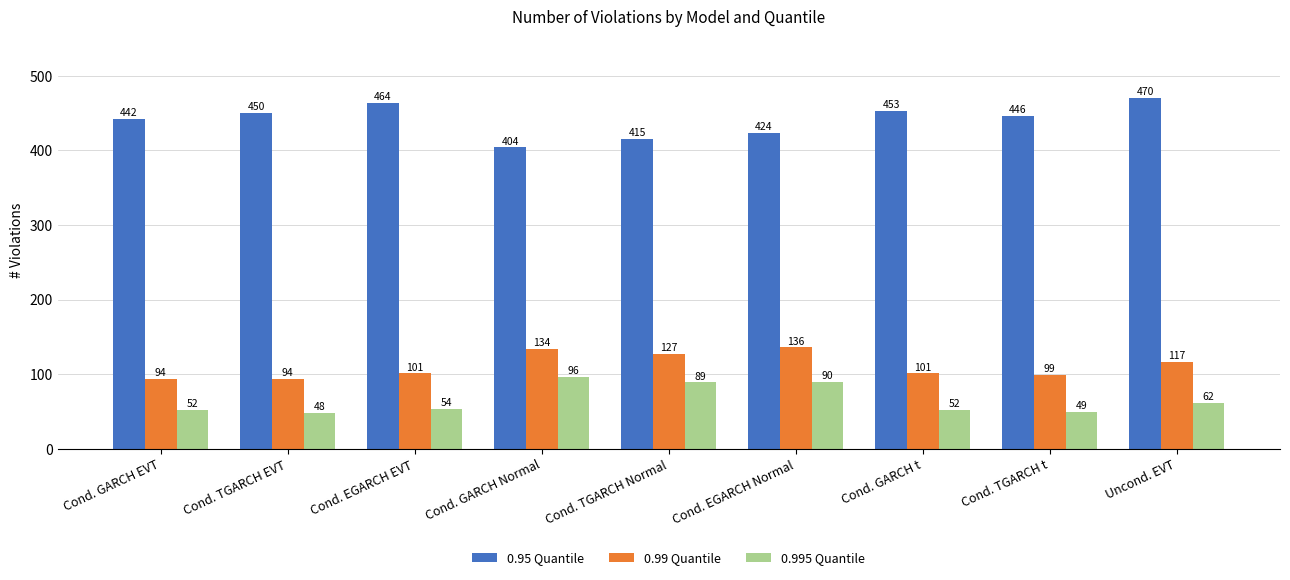

The value of 0.995 Quantile at Cond. TGARCH Normal is 138. True or false?

False